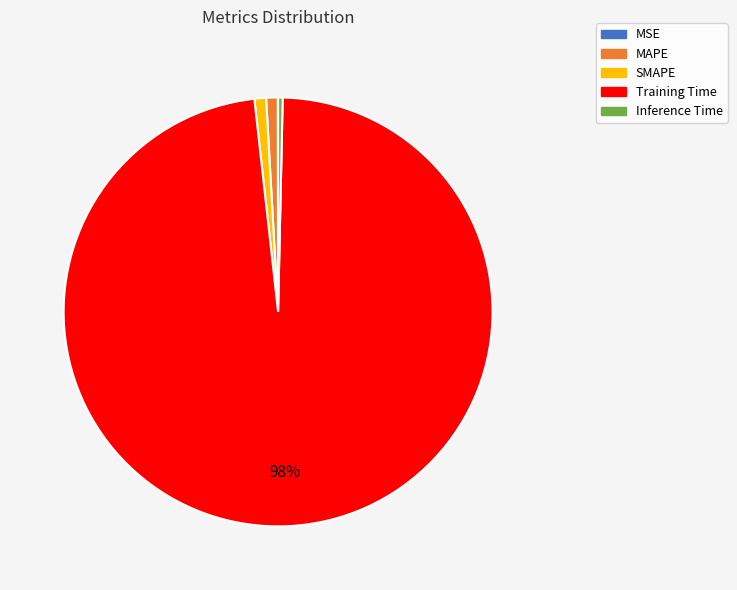

Does Training Time account for over 50% of the chart?

Yes